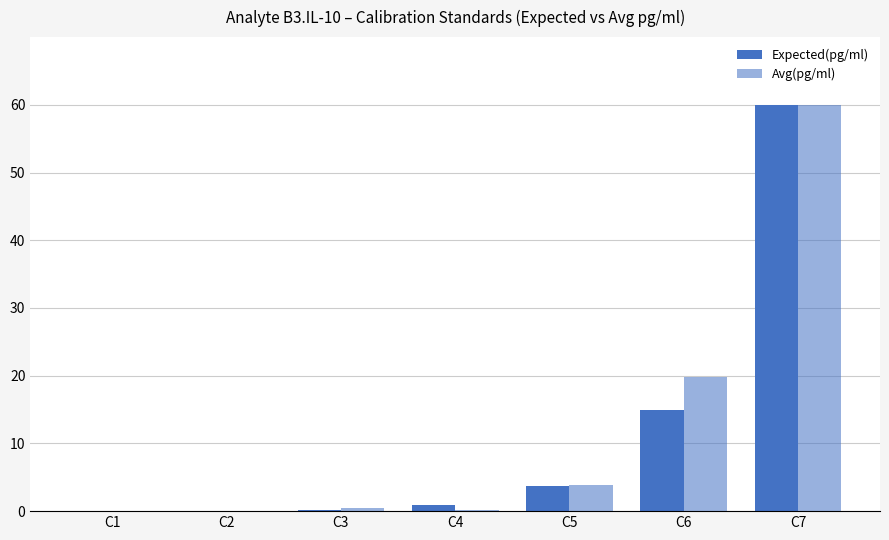

What is the sum of all Avg(pg/ml) values?

84.3